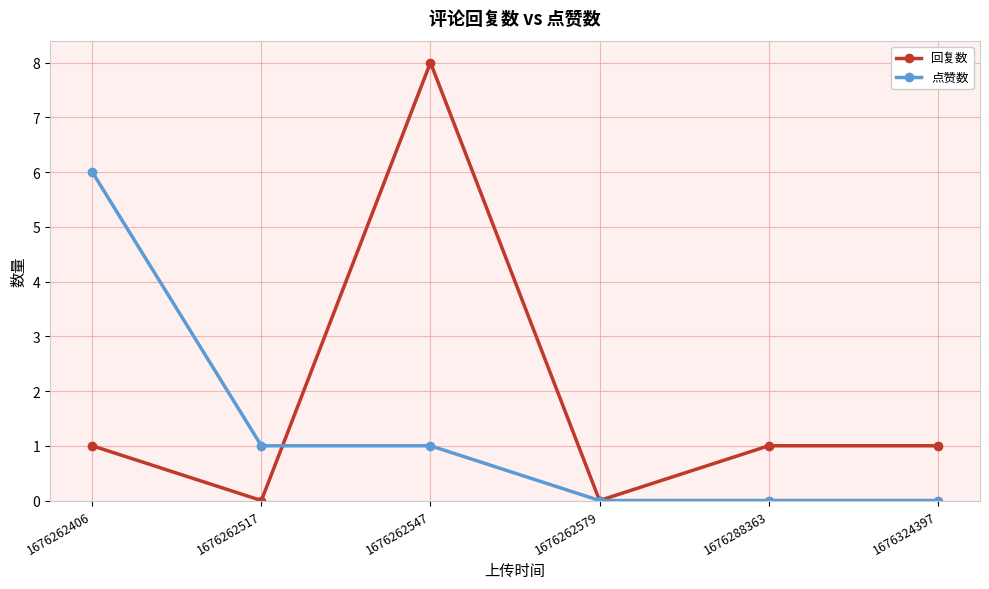

Does the chart display data point markers on the line(s)?

Yes